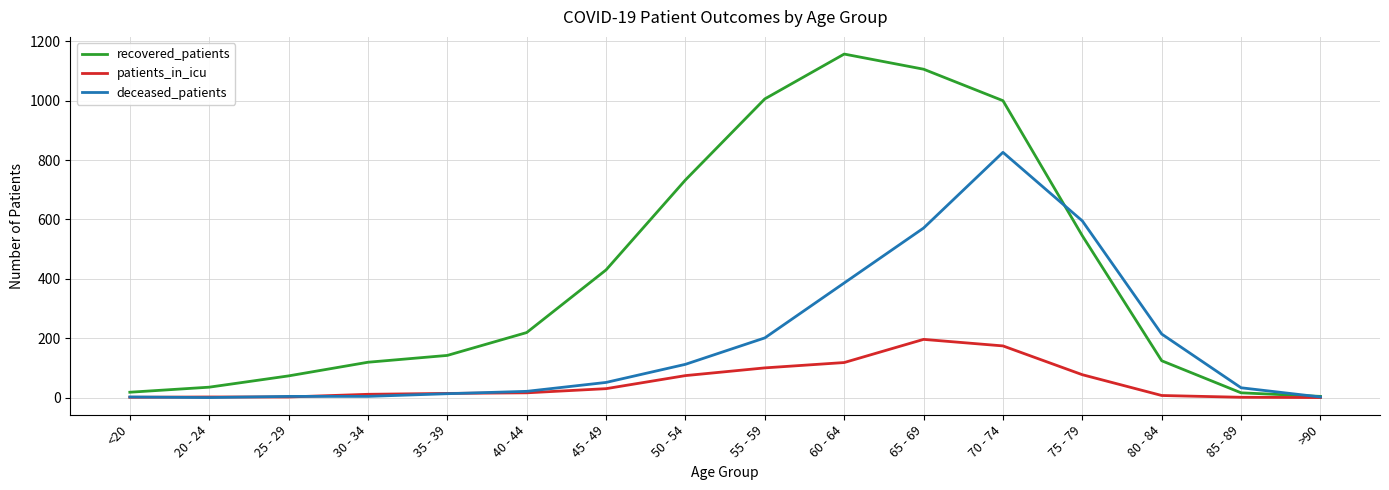

What is the difference between the recovered_patients values at 35 - 39 and 85 - 89?

126